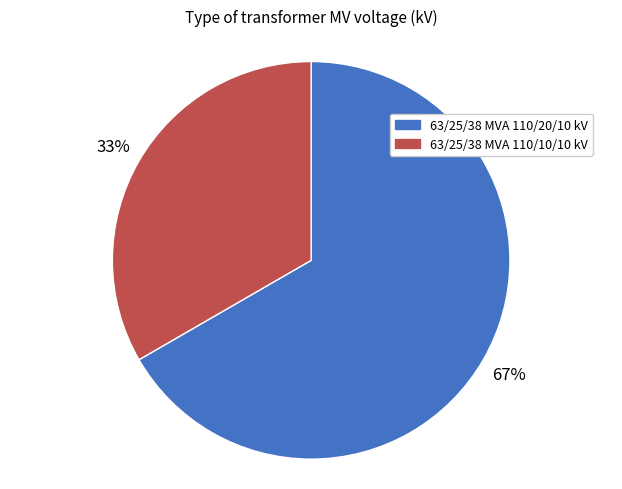

To the nearest percent, what is the average slice percentage?

50%